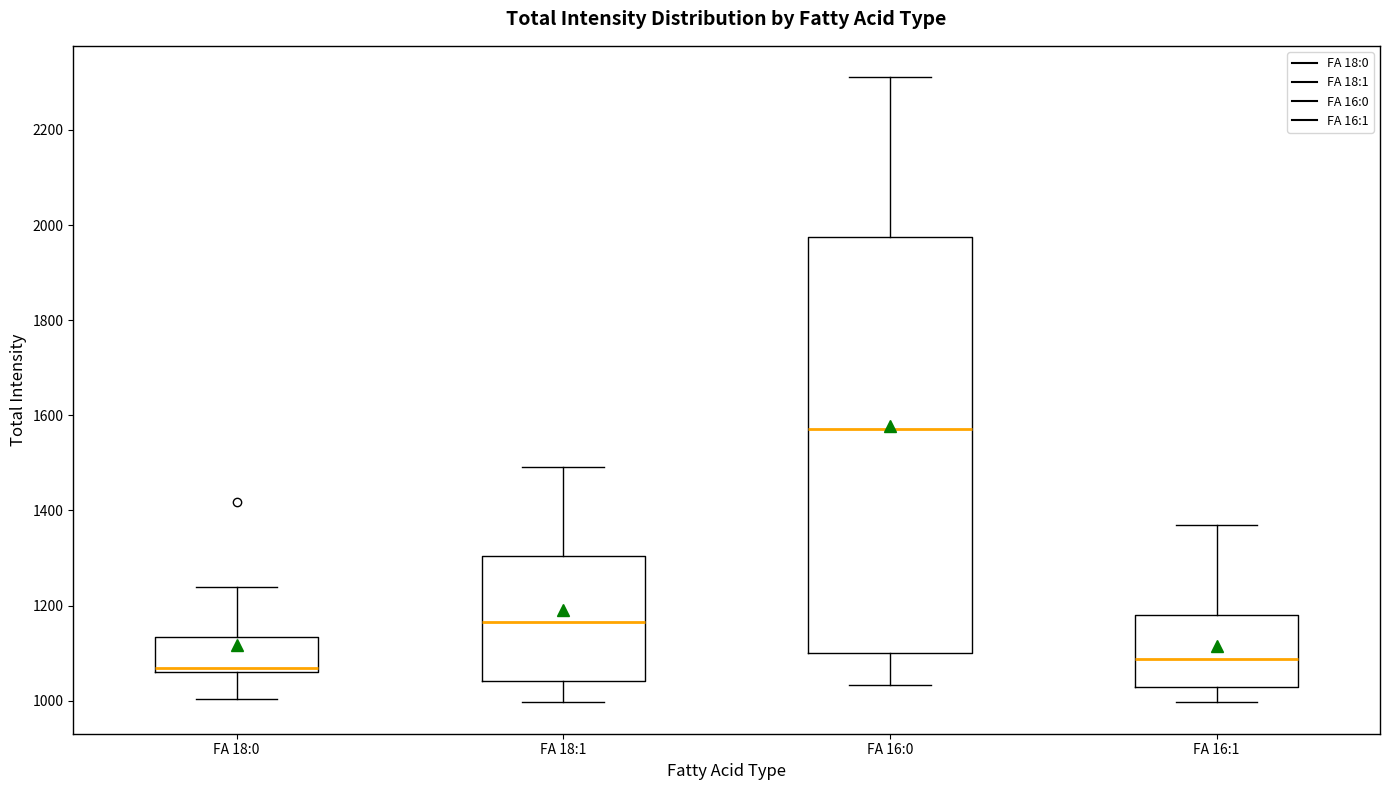

Reading left to right, read every box against the y-axis: the position of its median line, the range the box covers, and the ends of its whiskers. The values are not printed on the chart, so give them approximately, as read against the axis.

FA 18:0: median 1060 (just above the box's lower edge), box 1060 to 1140, whiskers 1000 to 1240
FA 18:1: median 1160, box 1040 to 1300, whiskers 1000 to 1500
FA 16:0: median 1580, box 1100 to 1980, whiskers 1040 to 2320
FA 16:1: median 1080, box 1020 to 1180, whiskers 1000 to 1360